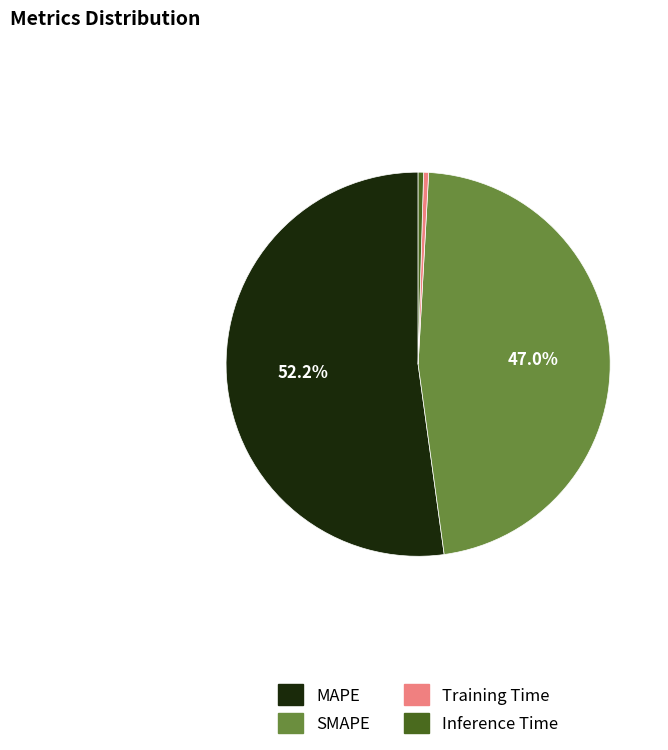

To the nearest percent, what is the difference between the Inference Time and MAPE slice percentages?

52%